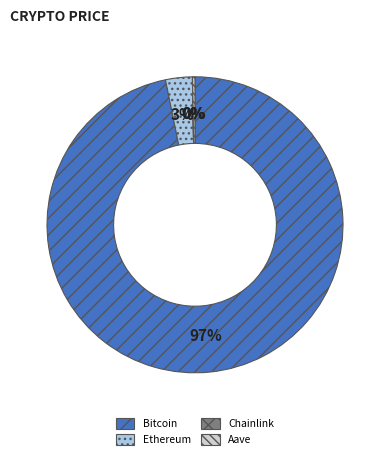

To the nearest percent, what is the difference between the largest and smallest slice percentages?

97%